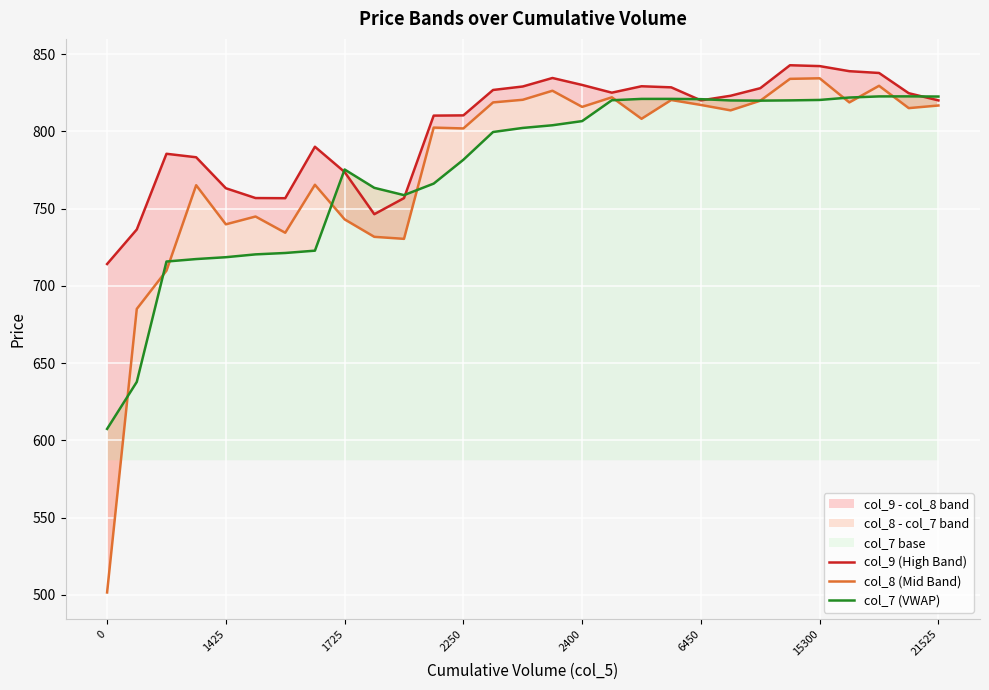

How many lines are shown in the chart?

3